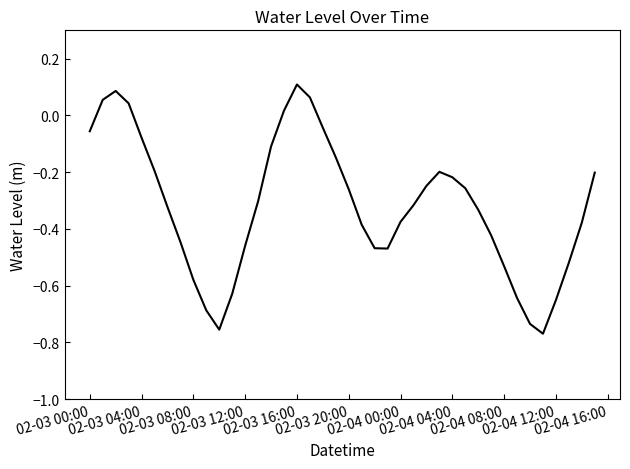

What is the difference between the maximum and minimum values?

0.9